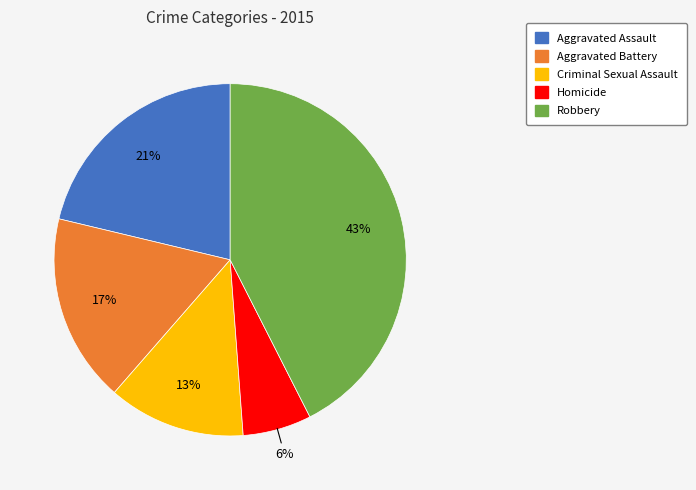

Which has a higher value, Criminal Sexual Assault or Homicide?

Criminal Sexual Assault